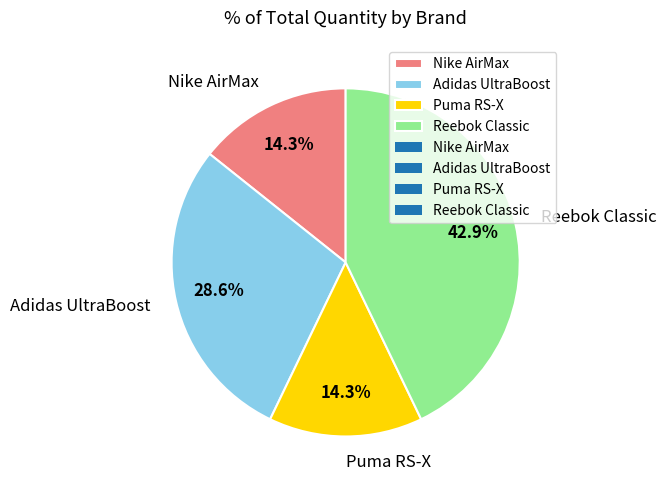

Which category has the biggest portion of the pie?

Reebok Classic